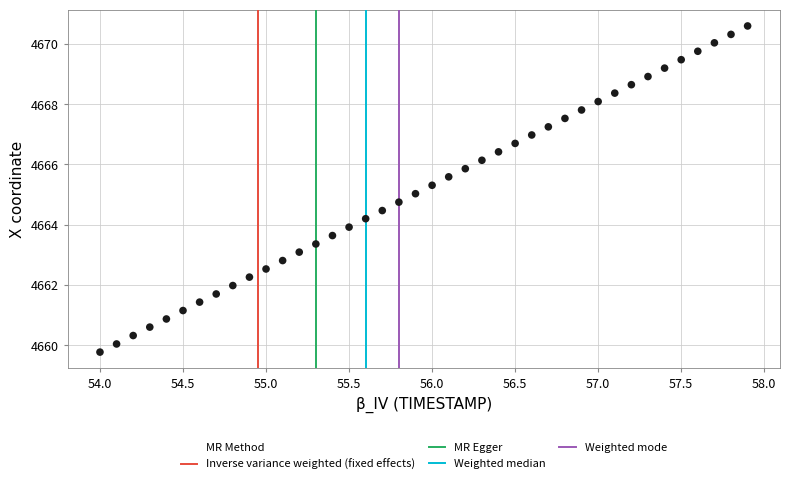

What is the range of Y values (max minus min)?

10.8